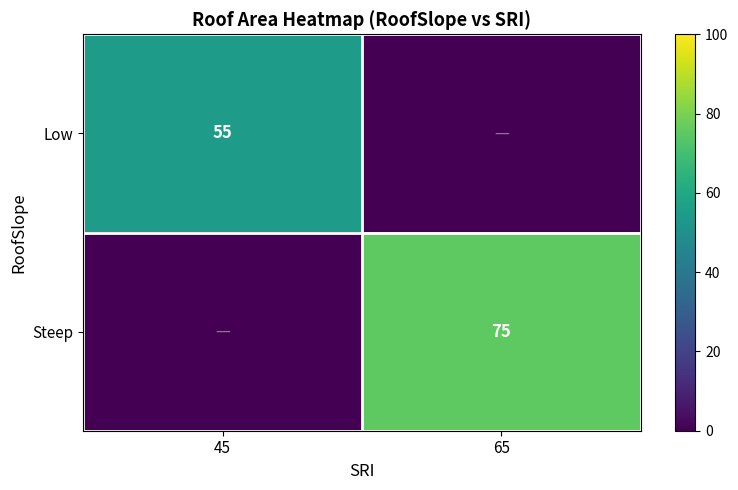

The value of Low at 45 is 55. True or false?

True